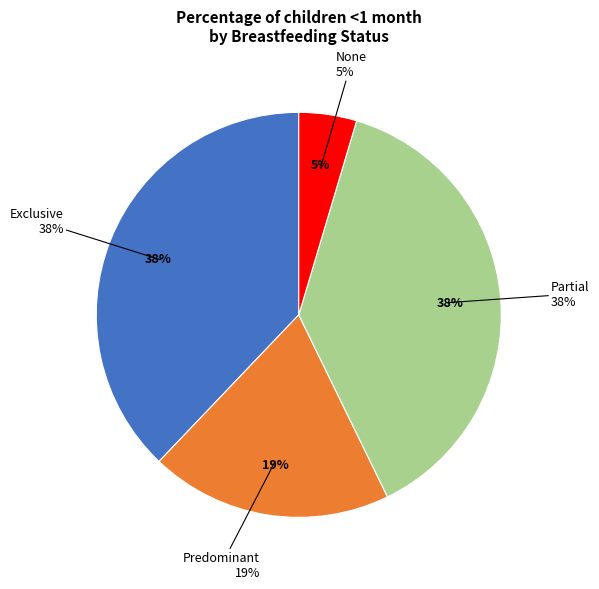

Is the sum of Predominant and Partial greater than half?

Yes